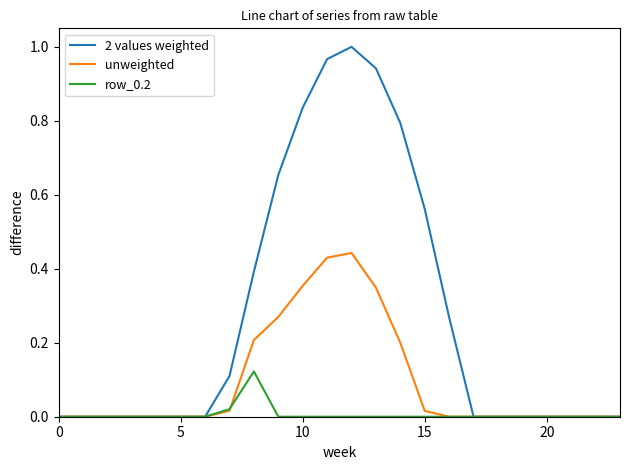

Which series has the largest range (max minus min)?

2 values weighted